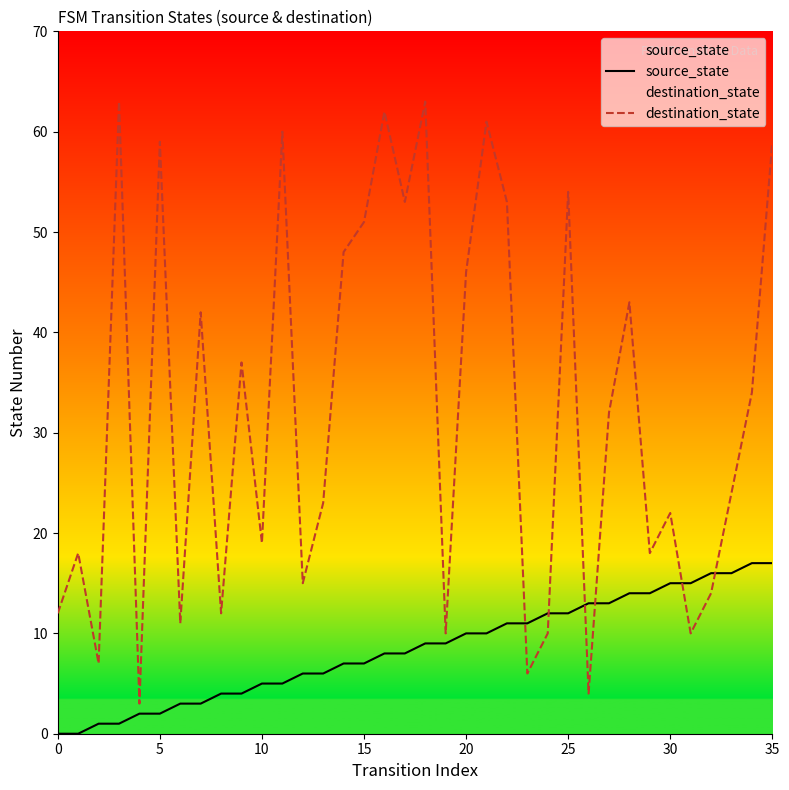

Count the number of categories in the chart.

36